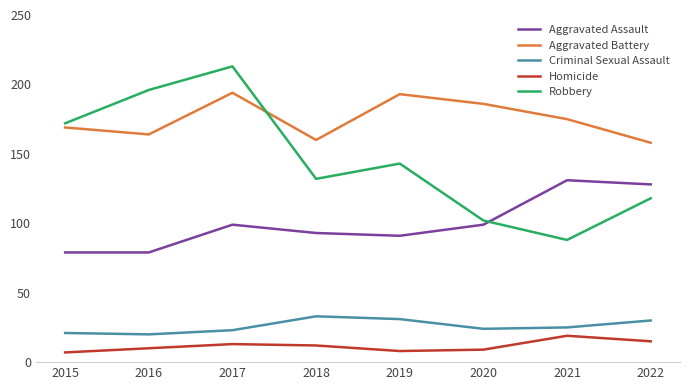

At which label is Aggravated Battery closest to 176?

2021